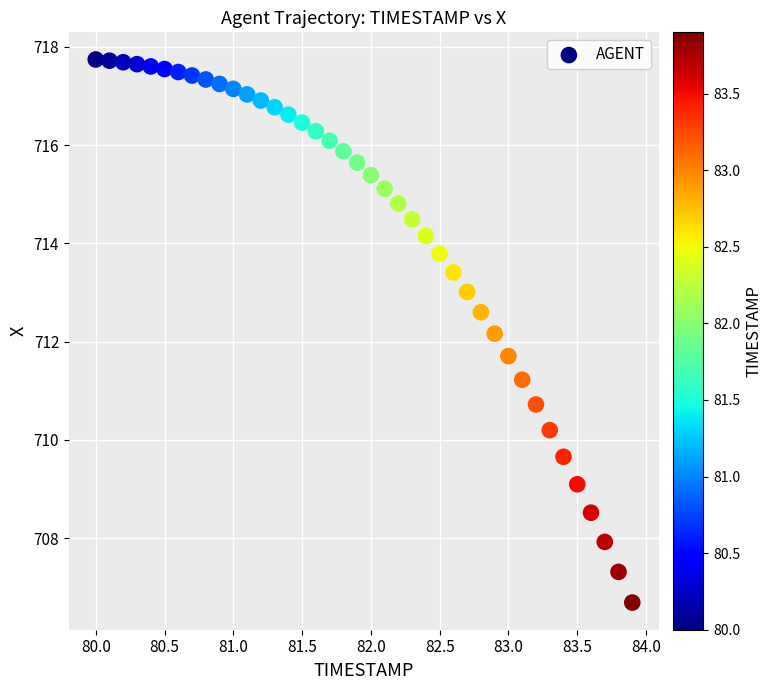

What is the range of X values (max minus min)?

3.9